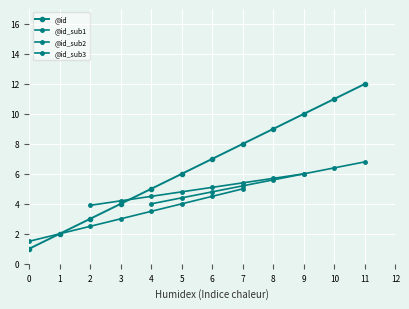

Does the chart display data point markers on the line(s)?

Yes